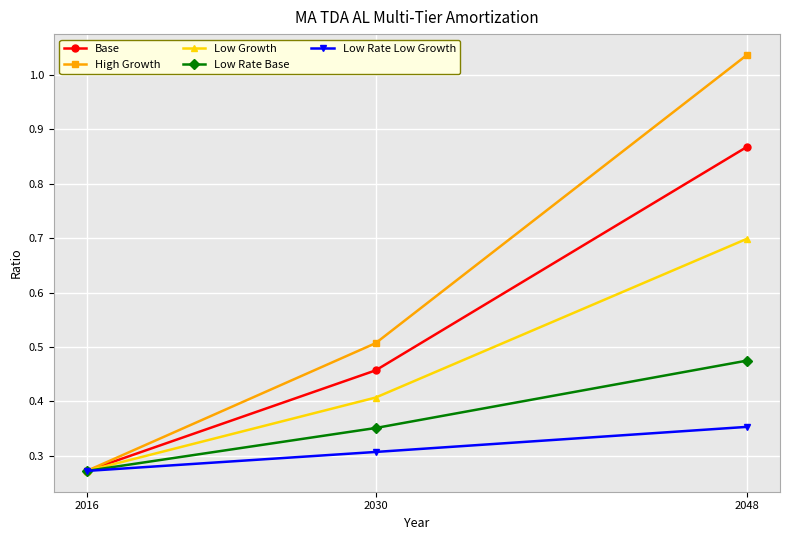

Is the value of Low Growth at 2030 greater than the value of Base at 2016?

Yes